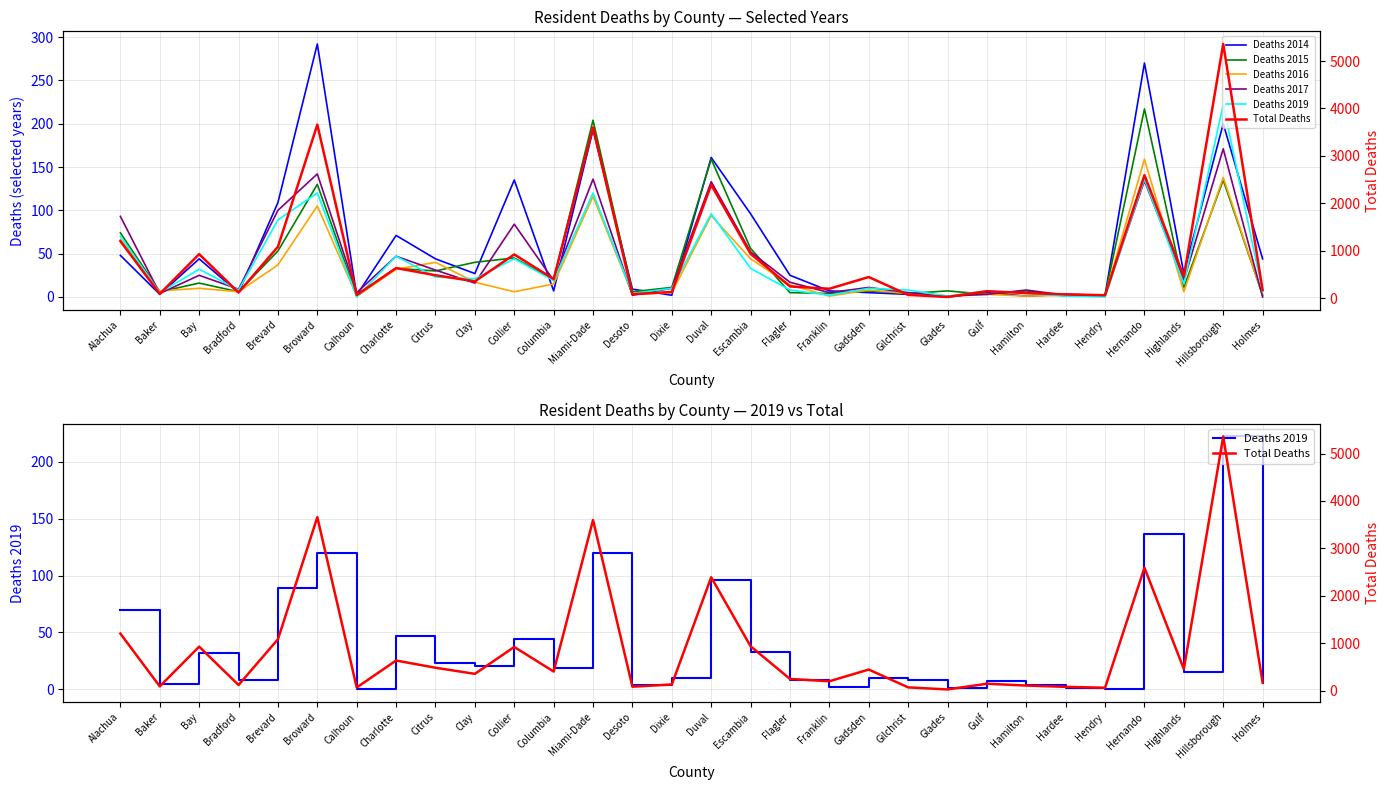

True or false: Total Deaths and Deaths 2017 cross at least once.

False